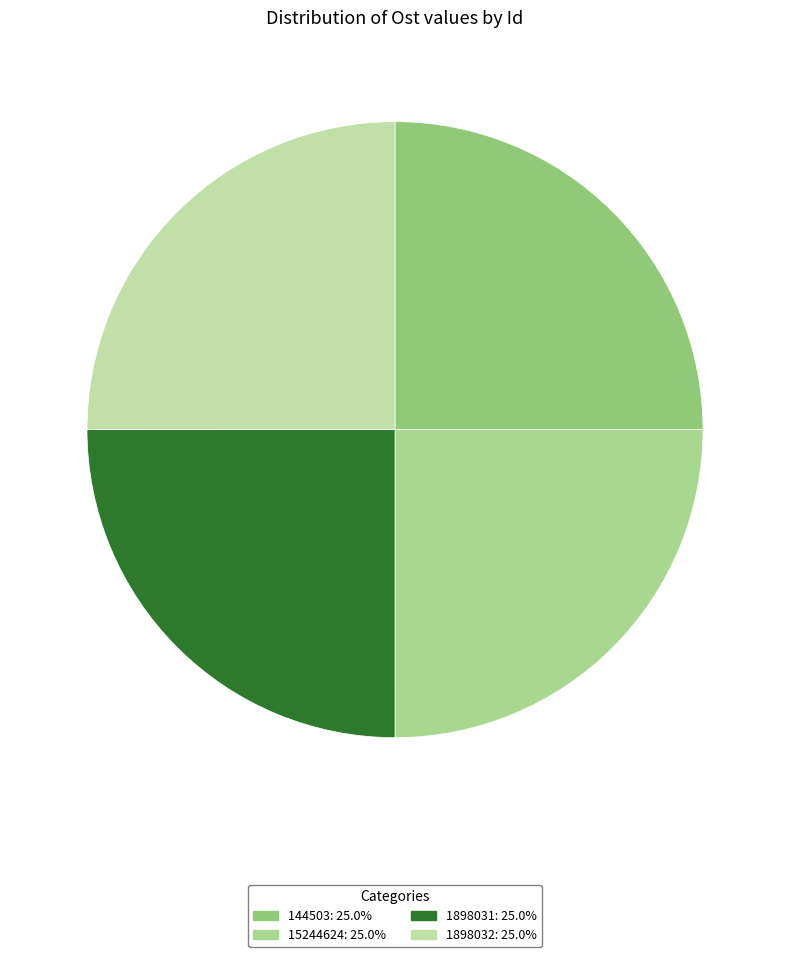

True or false: 1898031 accounts for 25% of the total.

True